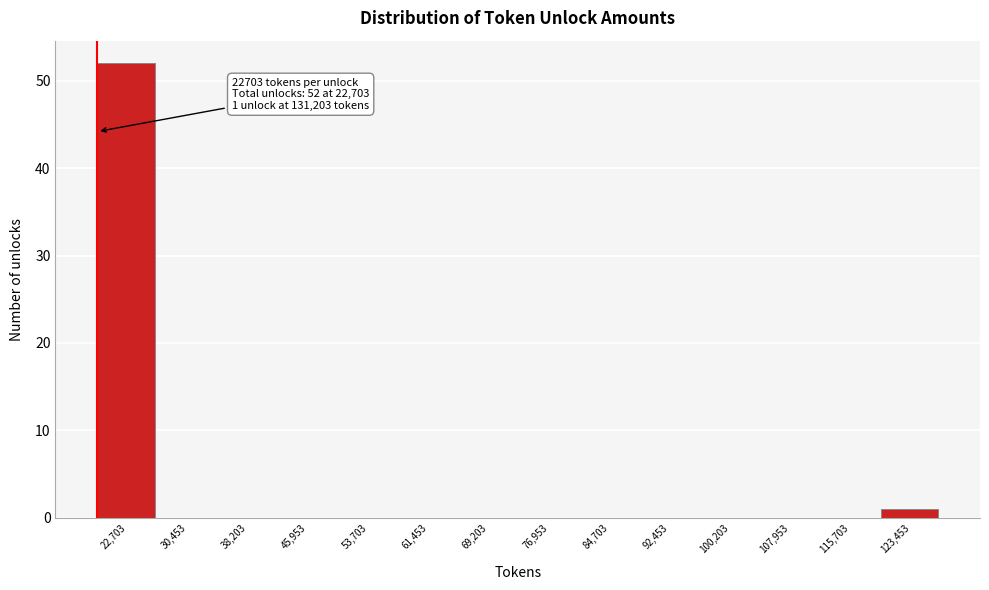

Reading right to left, what are all the values shown in this chart?

123,453=1	115,703=0	107,953=0	100,203=0	92,453=0	84,703=0	76,953=0	69,203=0	61,453=0	53,703=0	45,953=0	38,203=0	30,453=0	22,703=52